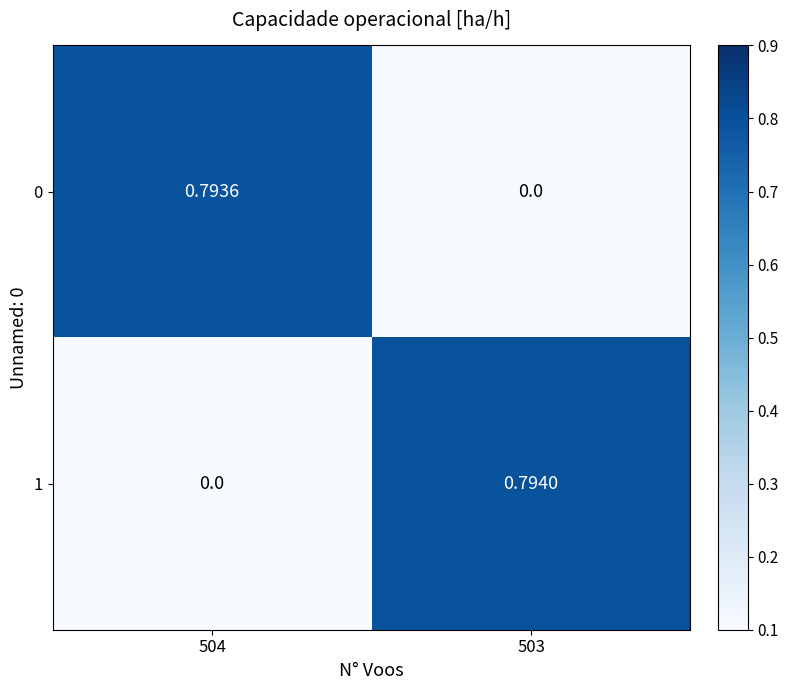

Is the value of 1 at 503 greater than the value of 0 at 503?

Yes